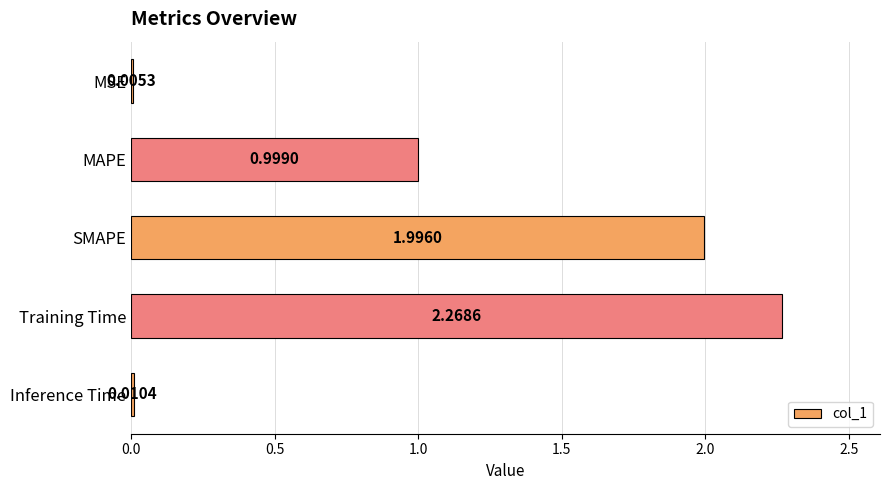

What is the sum of the values at Training Time and SMAPE?

4.3